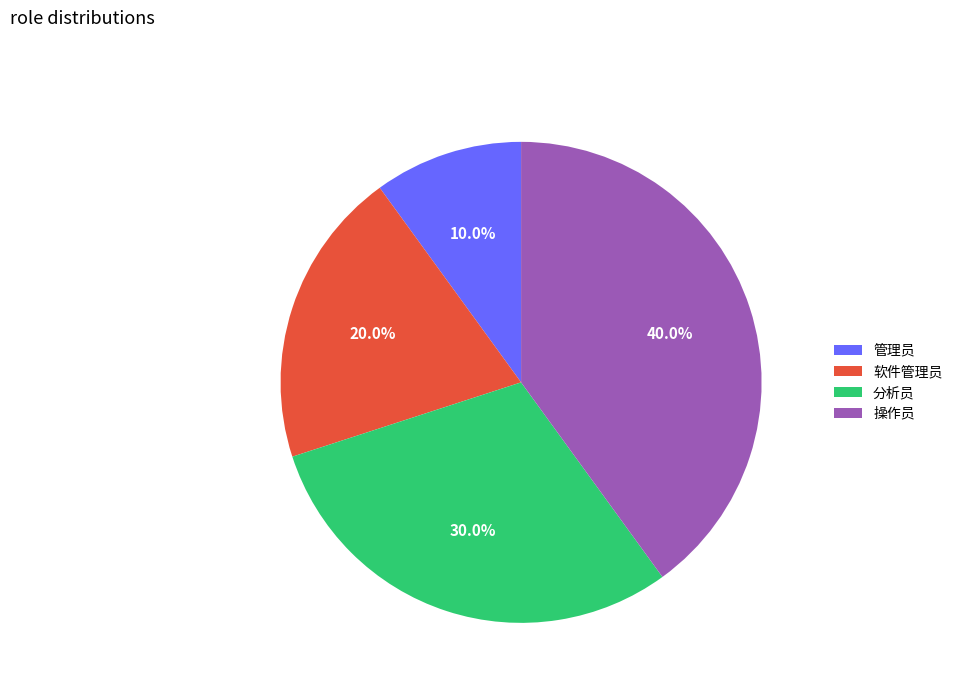

Rank the categories by value from highest to lowest.

操作员, 分析员, 软件管理员, 管理员